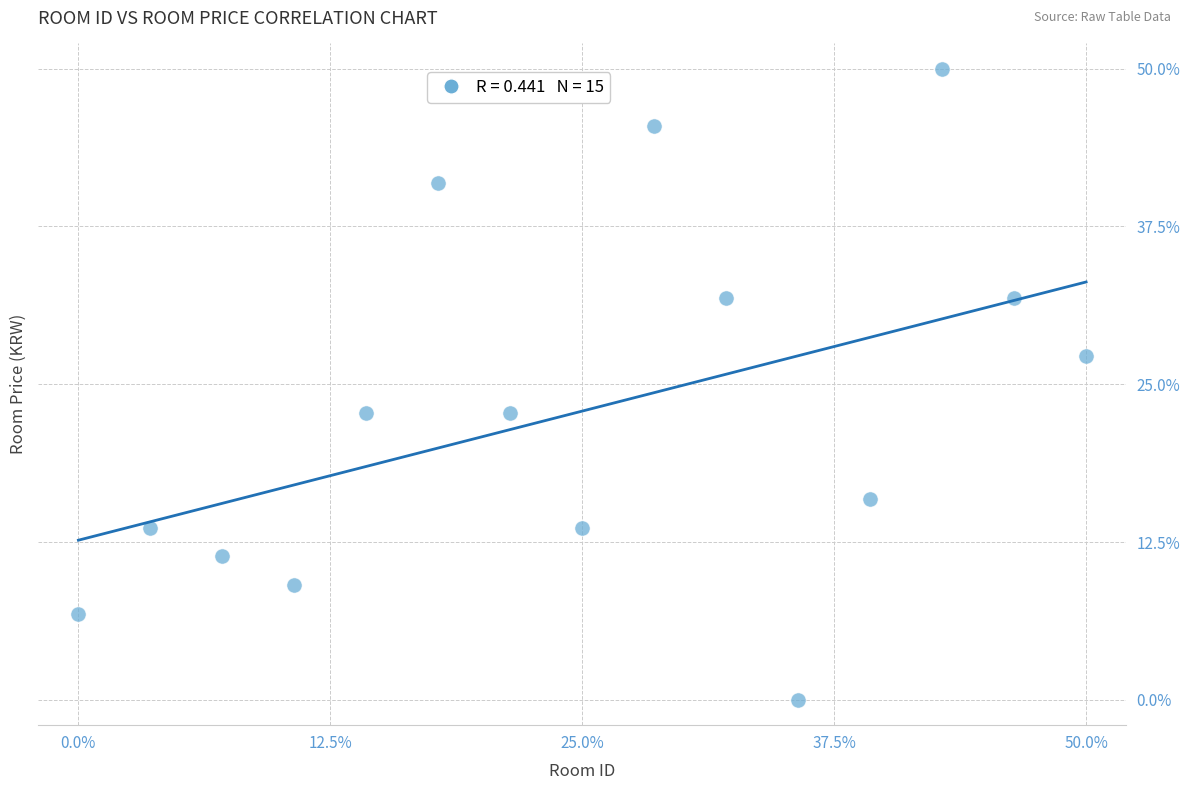

What is the range of Y values (max minus min)?

50.0